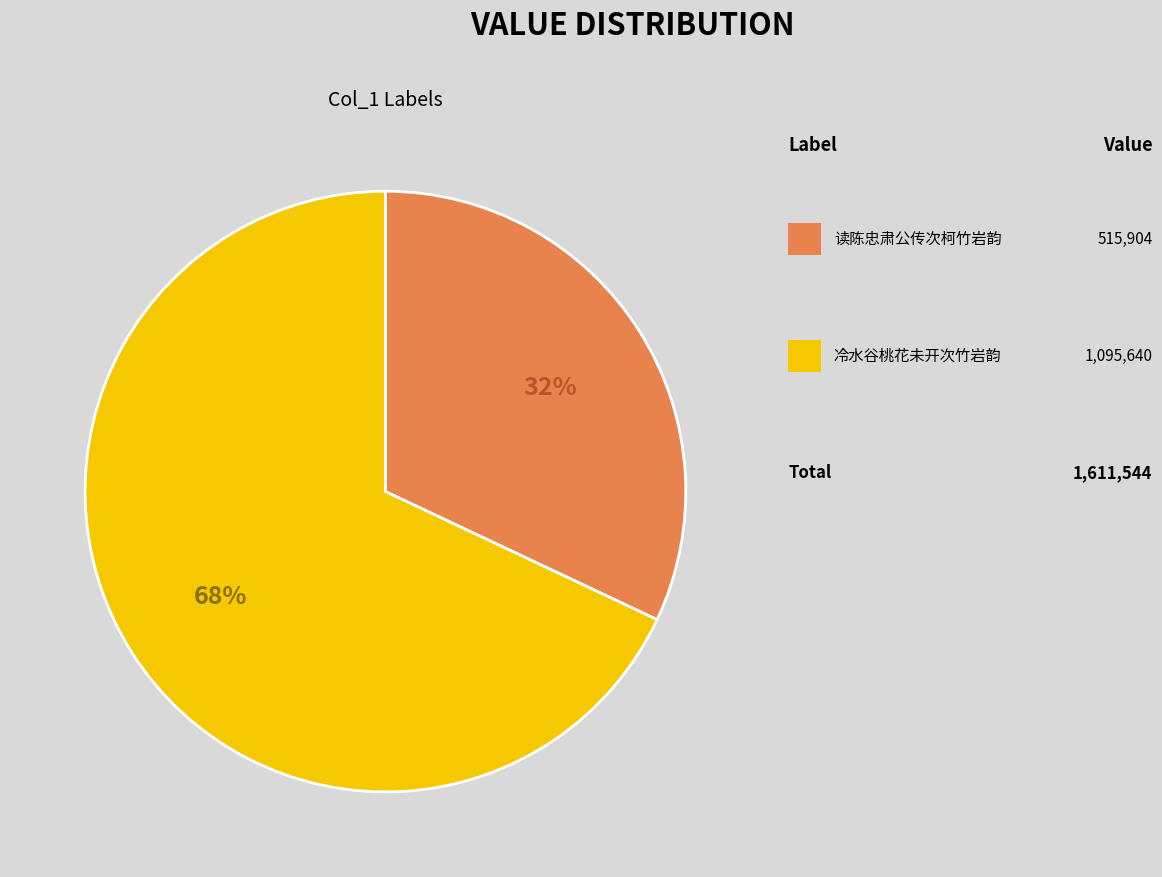

To the nearest percent, what is the difference between the largest and smallest slice percentages?

36%